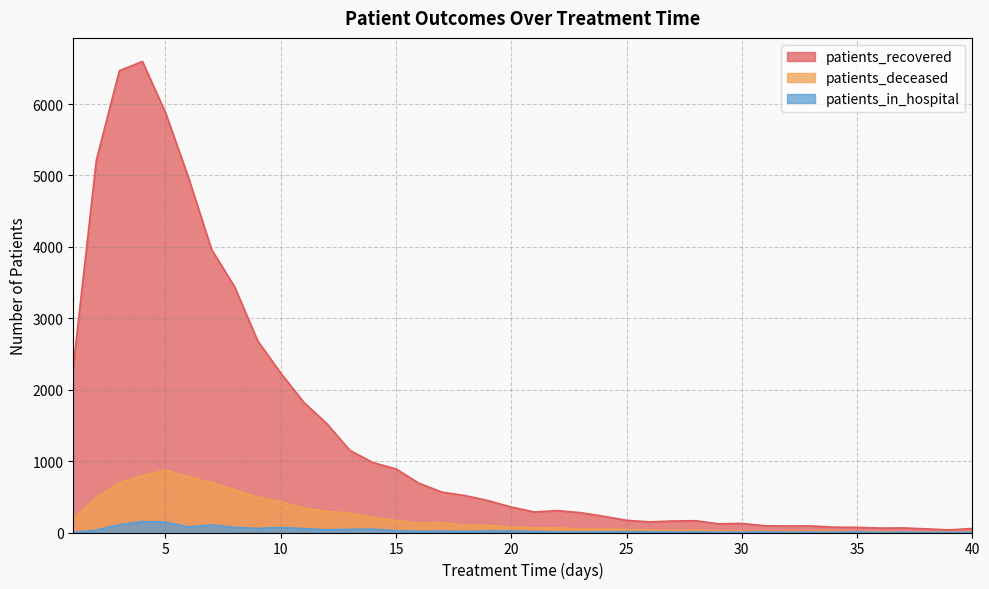

What is the maximum value for patients_deceased?

872